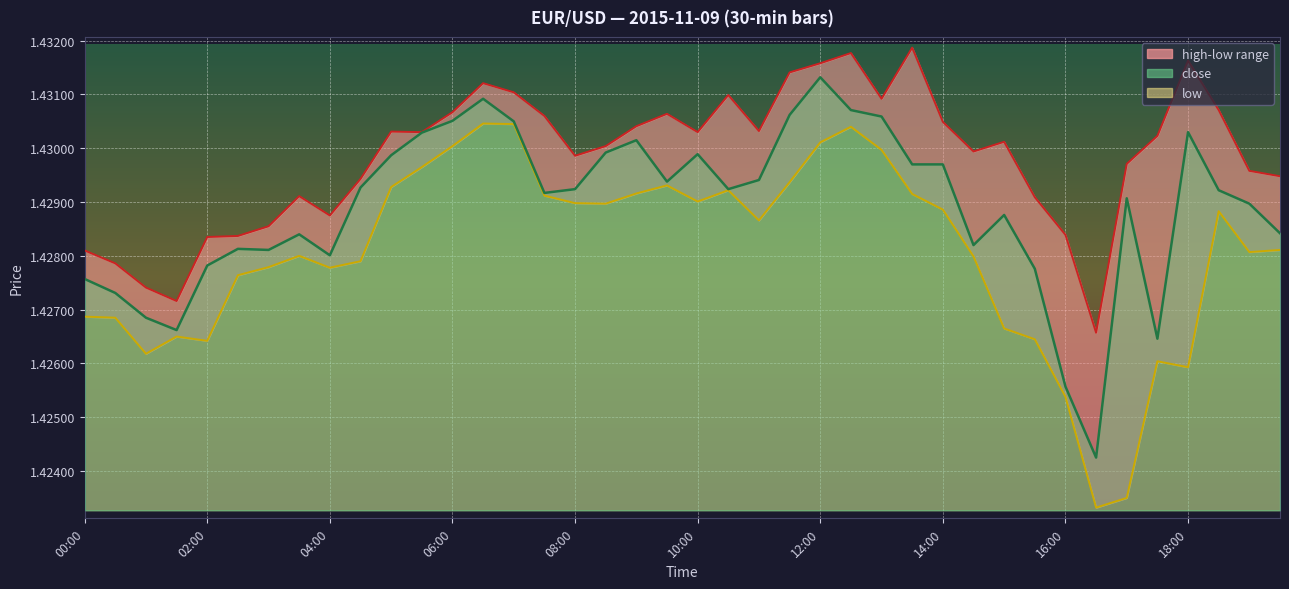

Which series has the largest total across all categories?

high